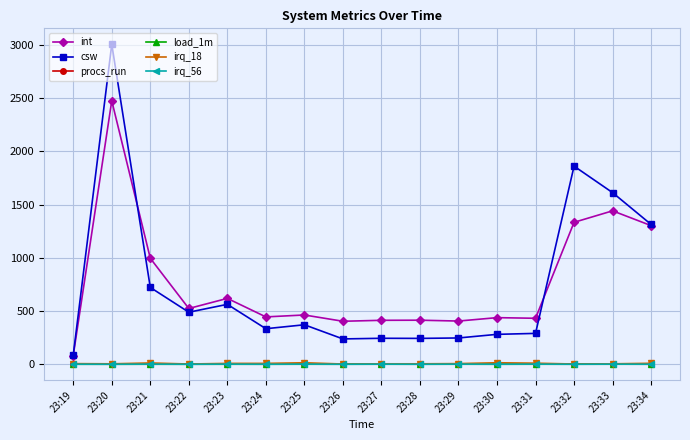

What is the value of the irq_18 point at the 10th from the left?

4.0